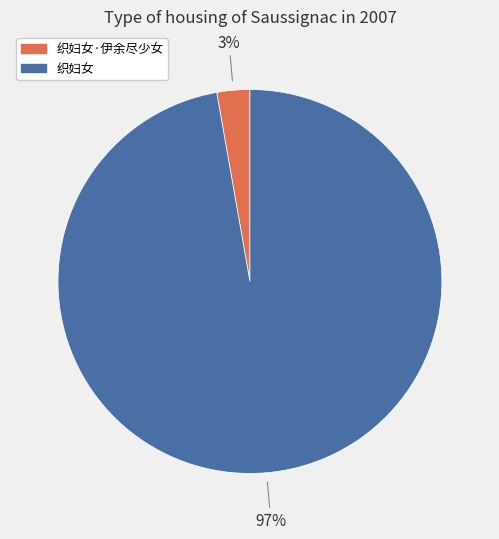

Does any single category account for the majority?

Yes